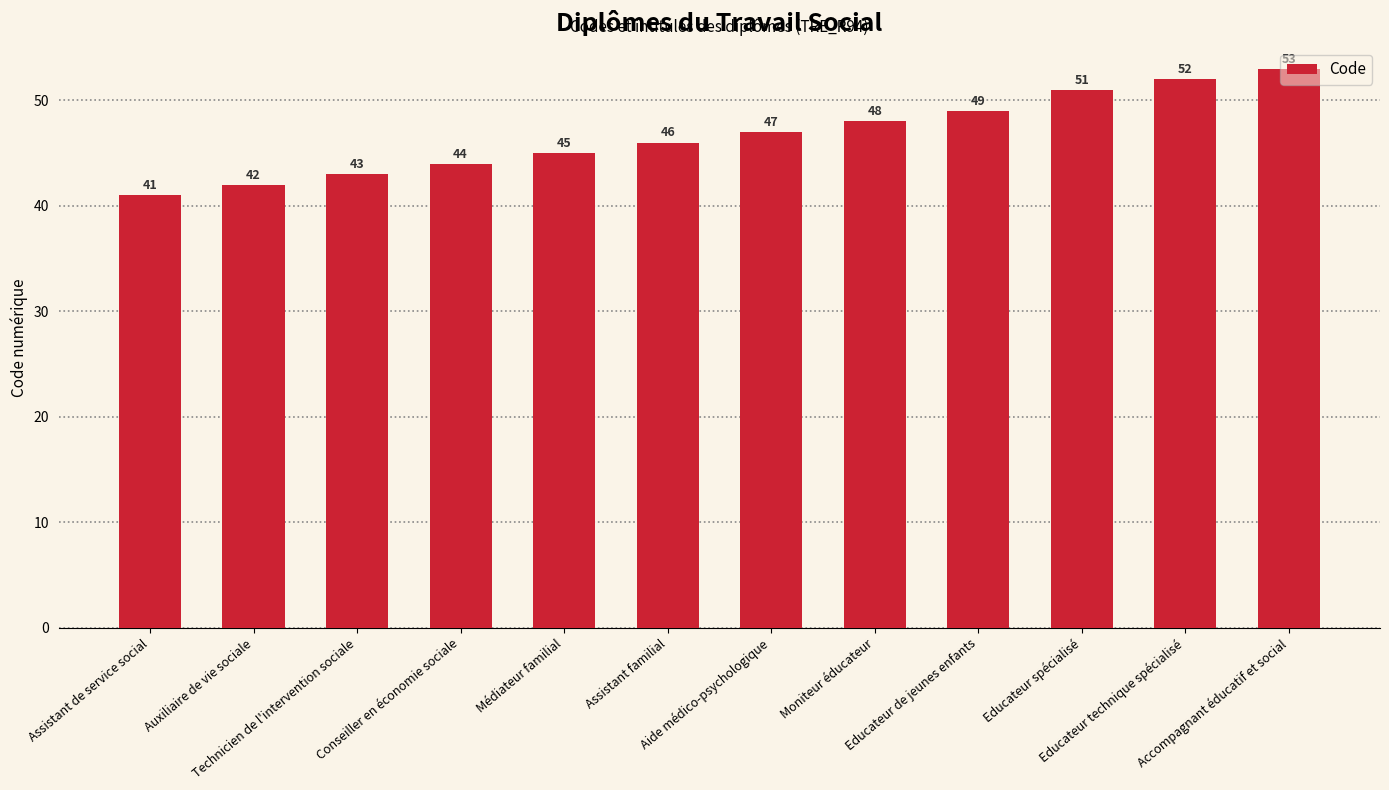

Reading left to right, transcribe all the data shown in this chart.

Assistant de service social=41	Auxiliaire de vie sociale=42	Technicien de l'intervention sociale=43	Conseiller en économie sociale=44	Médiateur familial=45	Assistant familial=46	Aide médico-psychologique=47	Moniteur éducateur=48	Educateur de jeunes enfants=49	Educateur spécialisé=51	Educateur technique spécialisé=52	Accompagnant éducatif et social=53